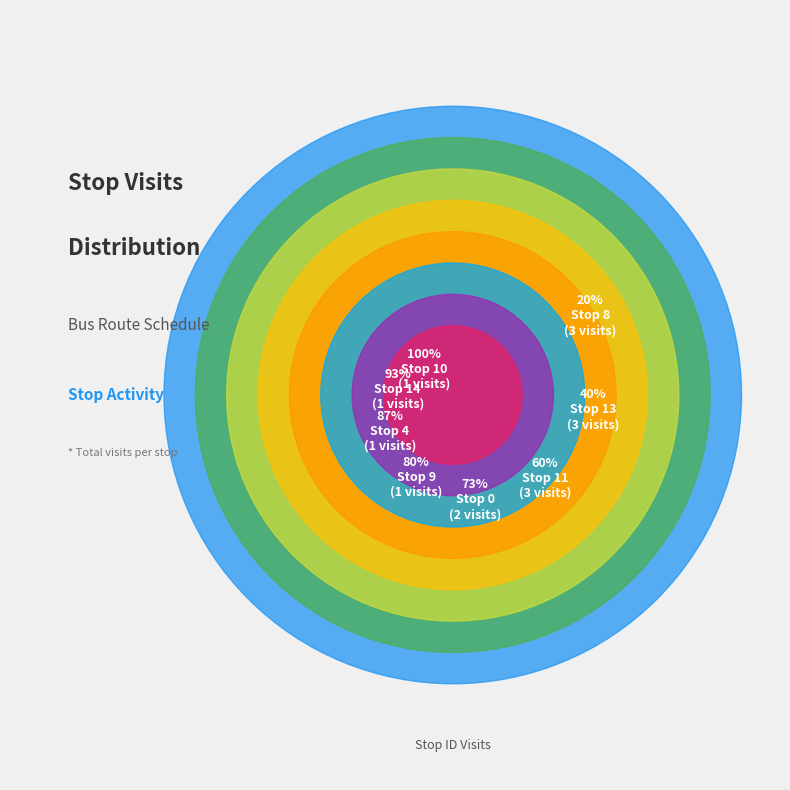

Count the number of slices in the pie.

8